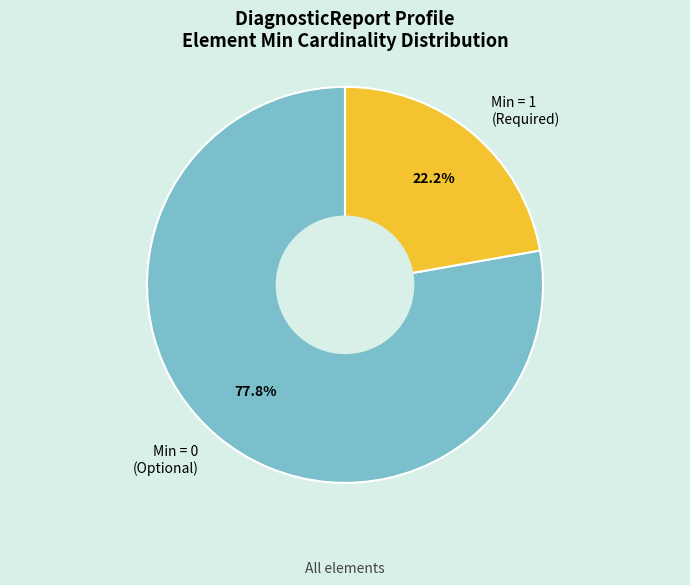

Rank the categories by value from lowest to highest.

Min = 1 (Required), Min = 0 (Optional)